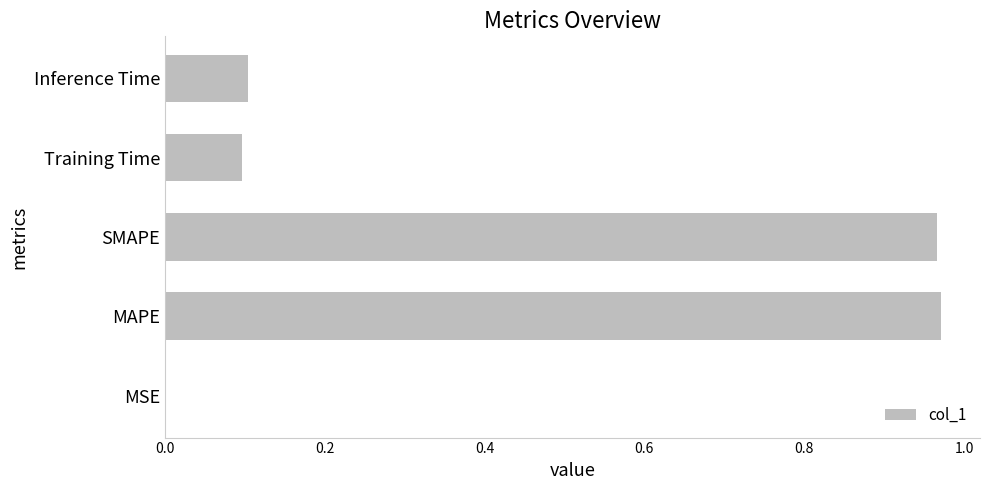

Which has a higher value, SMAPE or Inference Time?

SMAPE